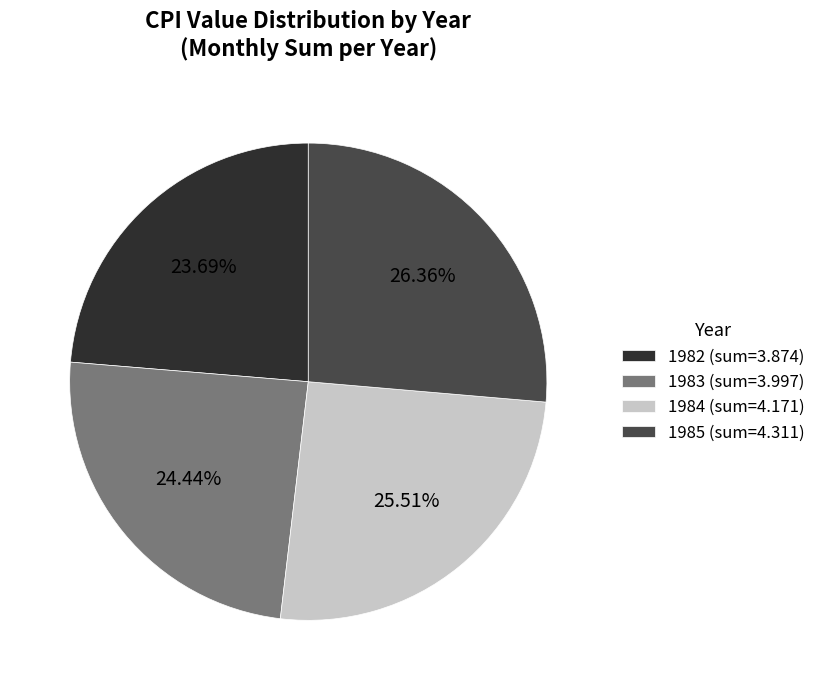

Rank the categories by value from highest to lowest.

1985 (sum=4.311), 1984 (sum=4.171), 1983 (sum=3.997), 1982 (sum=3.874)